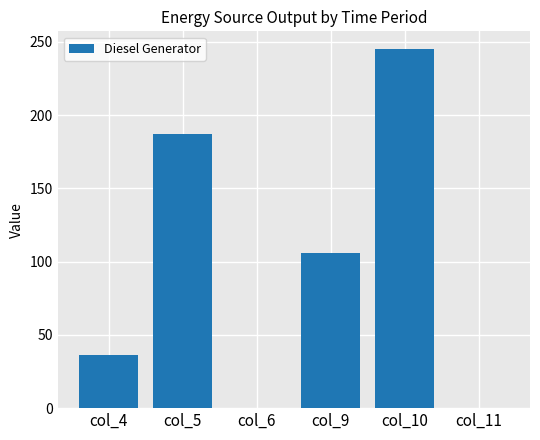

What is the sum of the values at col_10 and col_5?

432